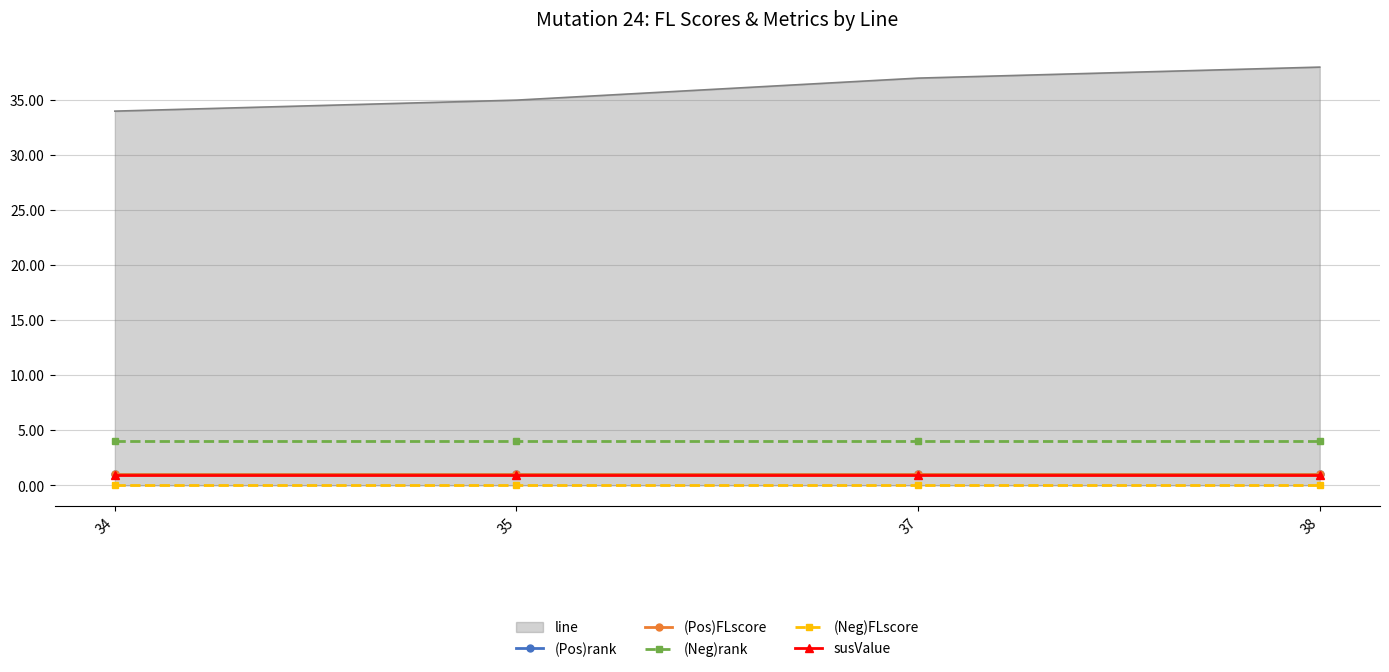

True or false: susValue and (Neg)rank intersect in this chart.

False